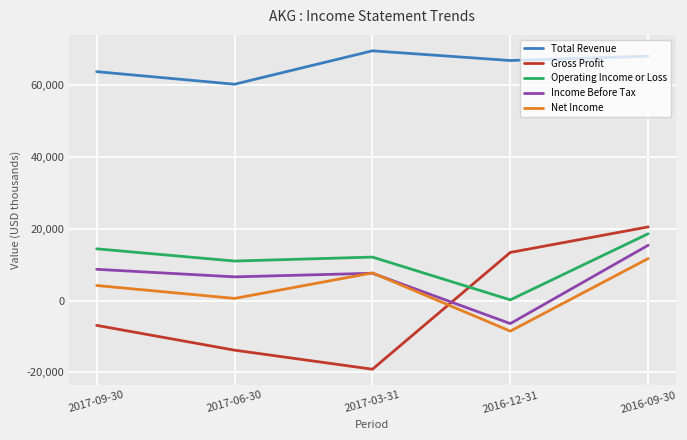

Does the chart have visible grid lines?

Yes